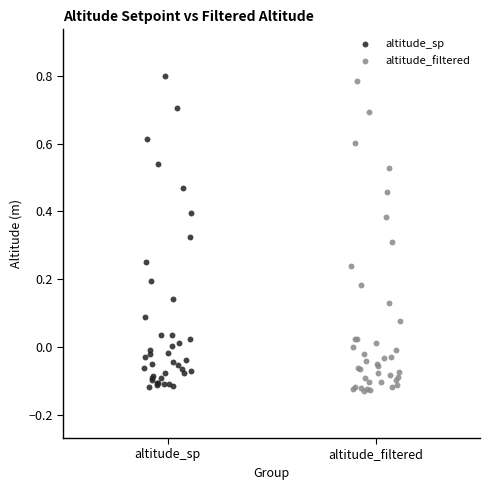

What are all the series names shown in the legend?

altitude_sp, altitude_filtered